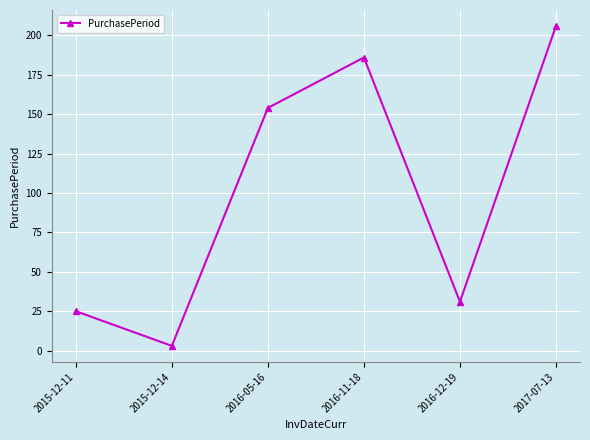

Reading left to right, what are all the values shown in this chart?

25	3	154	186	31	206